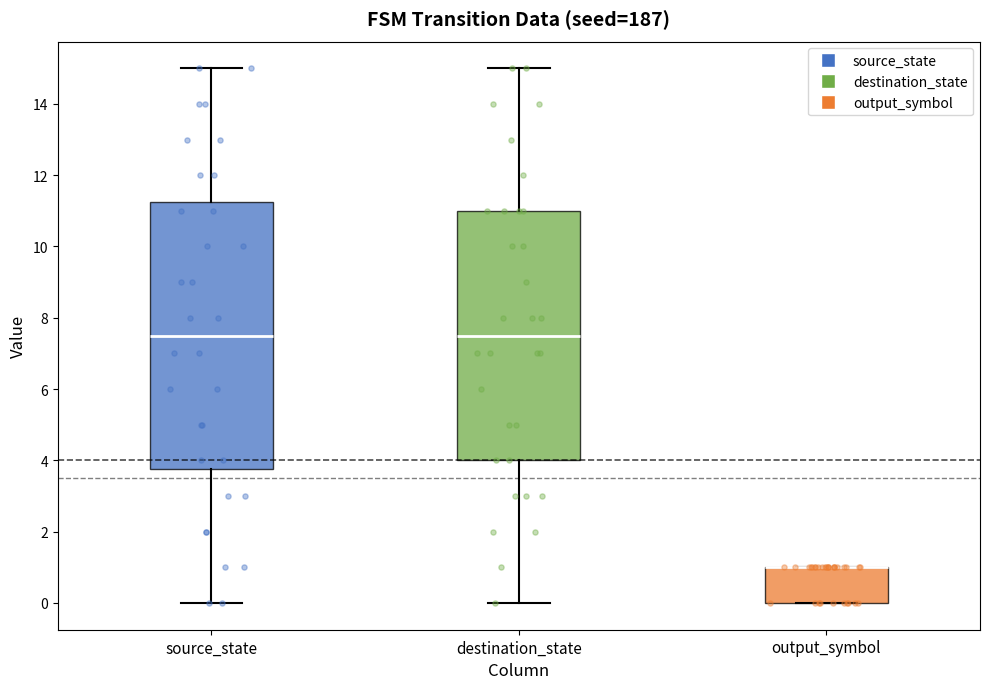

Reading left to right, transcribe this box plot: for each box, give where its median line is, the range the box spans, and where its two whiskers end, as read against the y-axis. The values are not printed on the chart, so give them approximately, as read against the axis.

source_state: median 7.6, box 3.8 to 11.2, whiskers 0.0 to 15.0
destination_state: median 7.6, box 4.0 to 11.0, whiskers 0.0 to 15.0
output_symbol: median 1.0 (drawn on the box's upper edge), box 0.0 to 1.0, whiskers 0.0 to 1.0